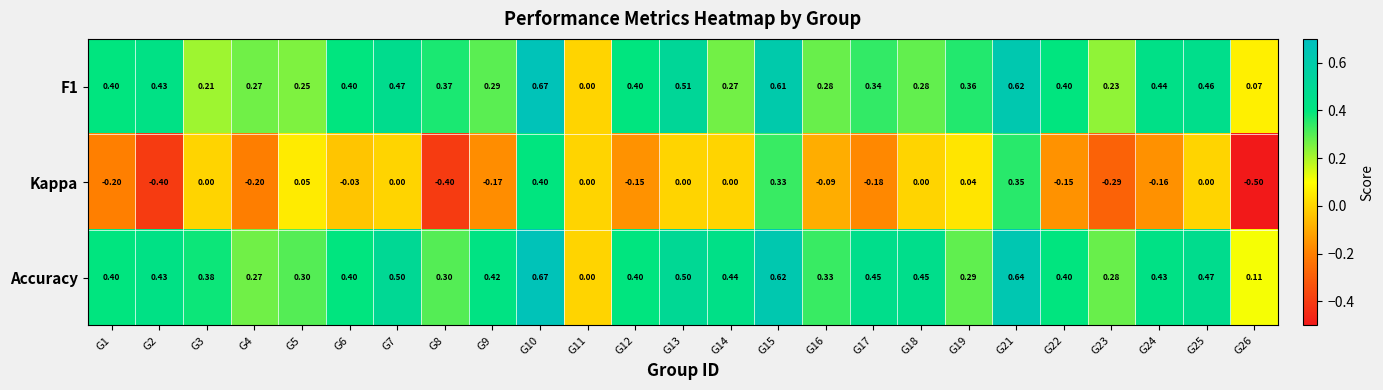

Which series has the largest total across all categories?

Accuracy